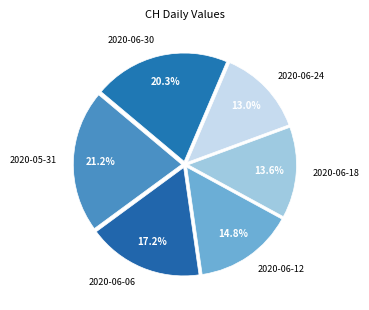

Does any single category account for the majority?

No